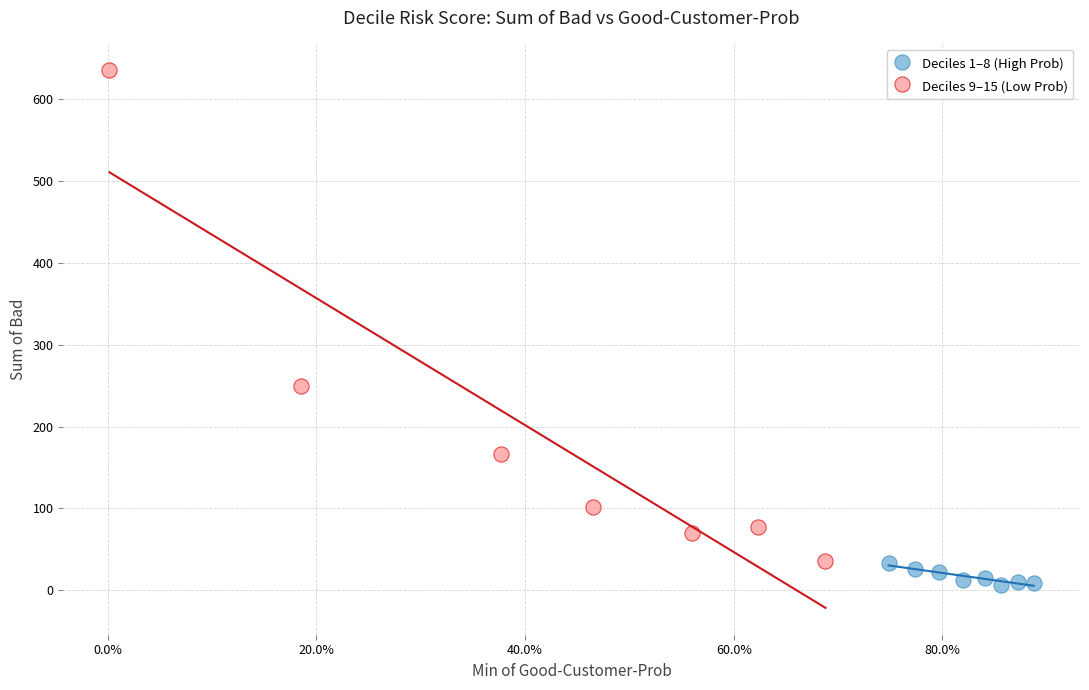

Which series has the widest spread of Y values?

Deciles 9–15 (Low Prob)